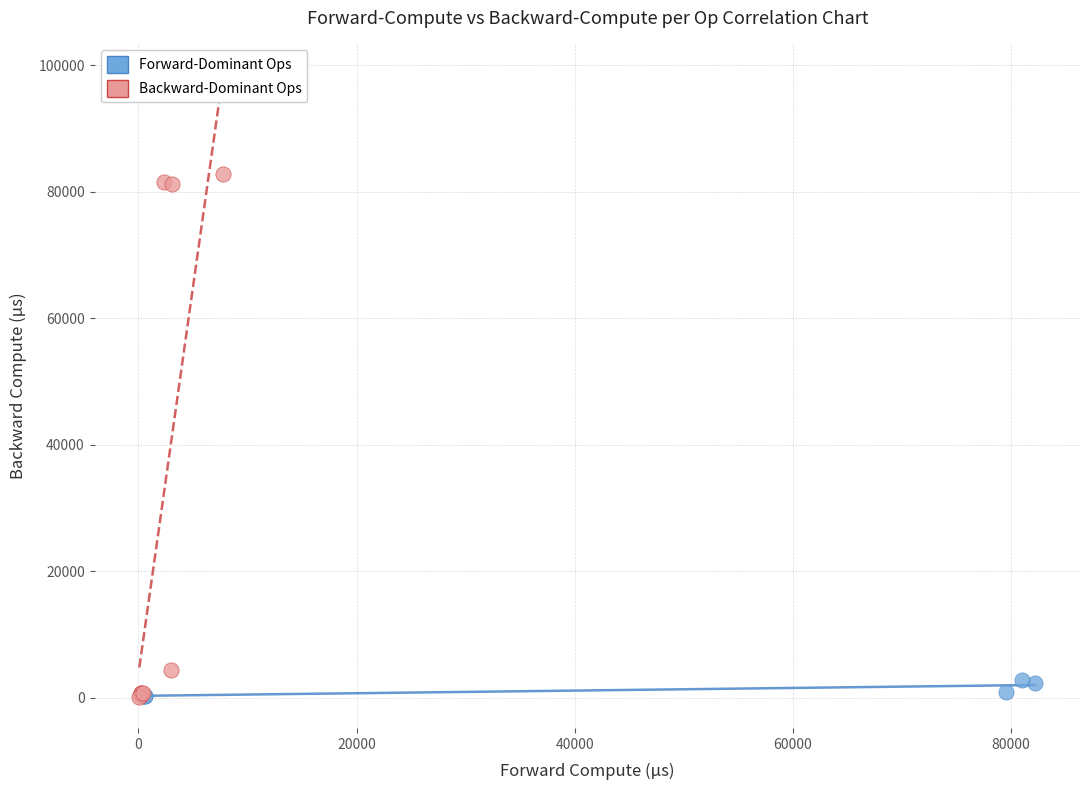

Which series contains the highest Y value?

Backward-Dominant Ops